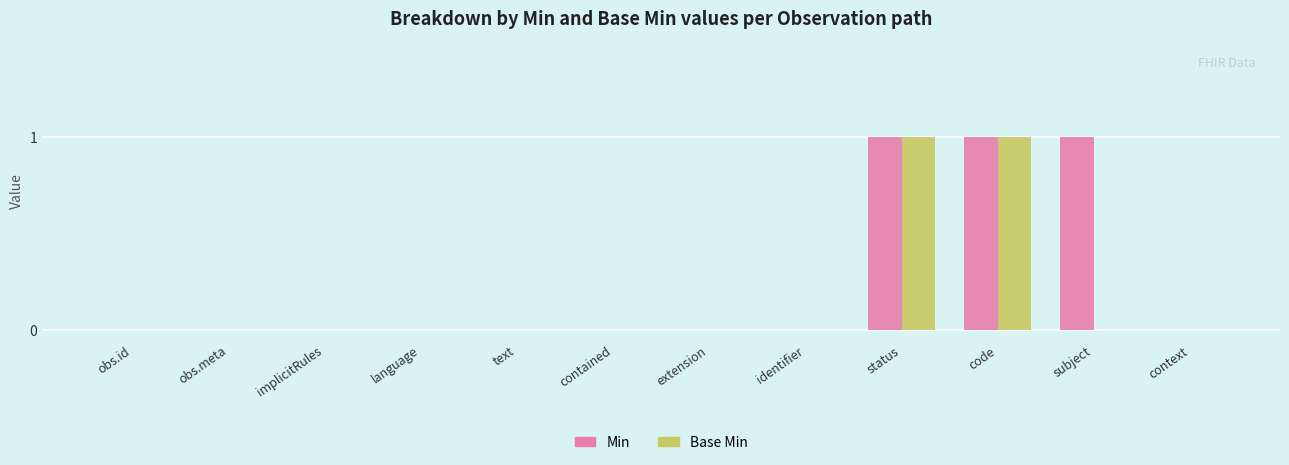

What is the sum of the Min values at code and obs.meta?

1